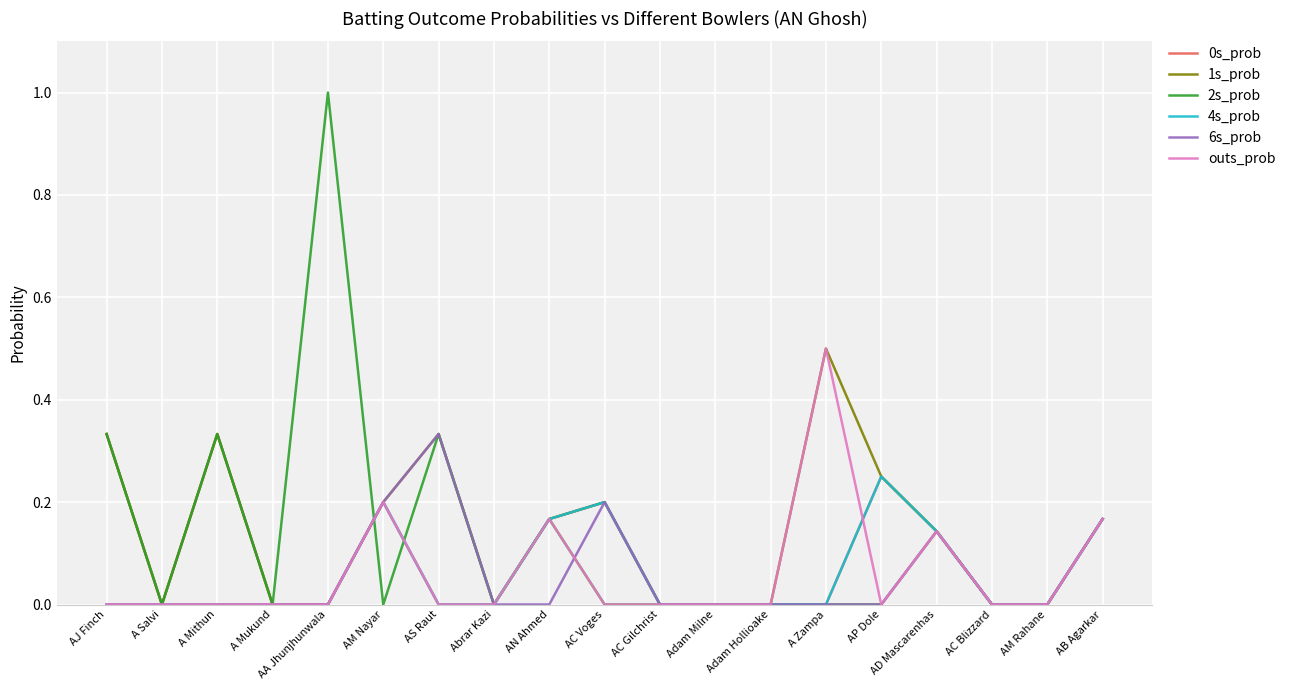

The value of 1s_prob at AM Rahane is -0.2. True or false?

False